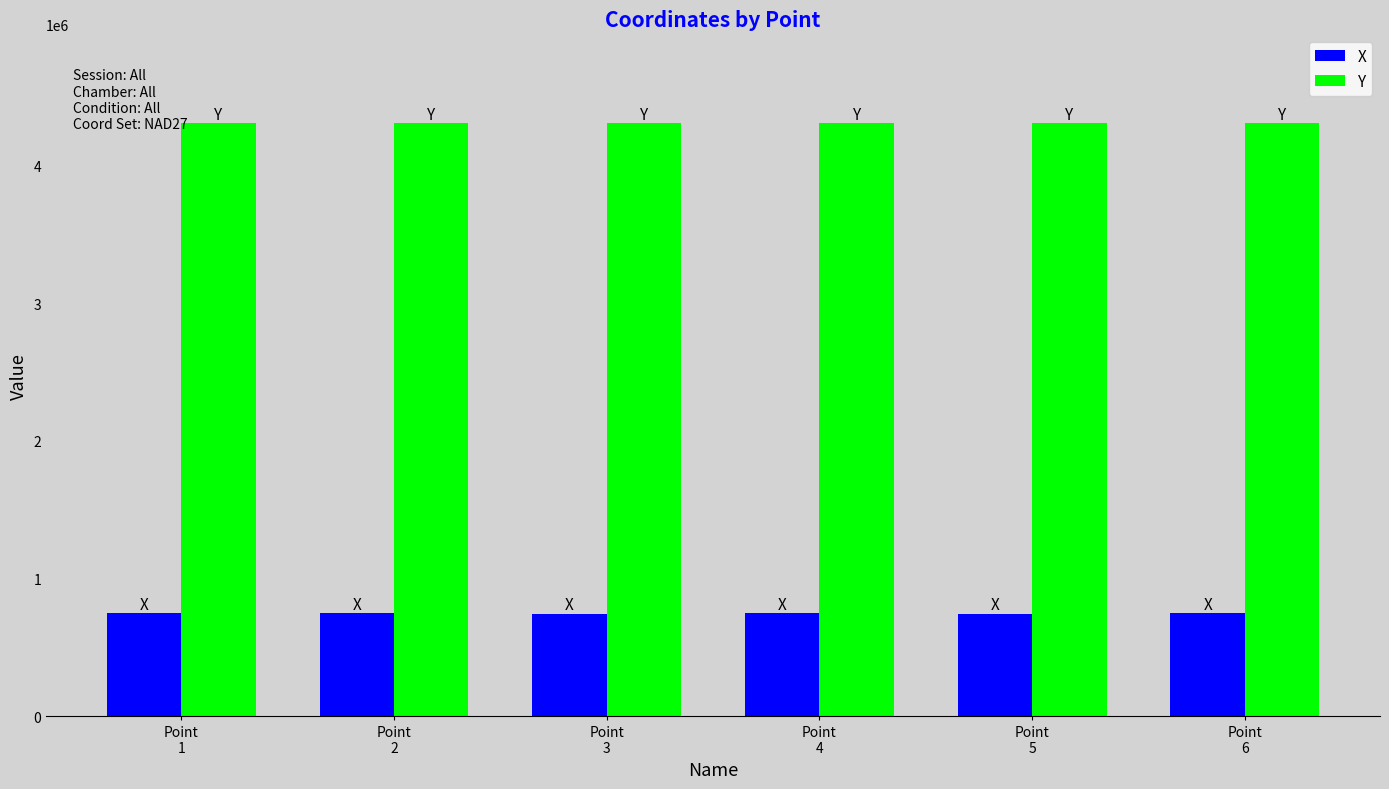

Rank the series by their average value, from highest to lowest.

Y, X